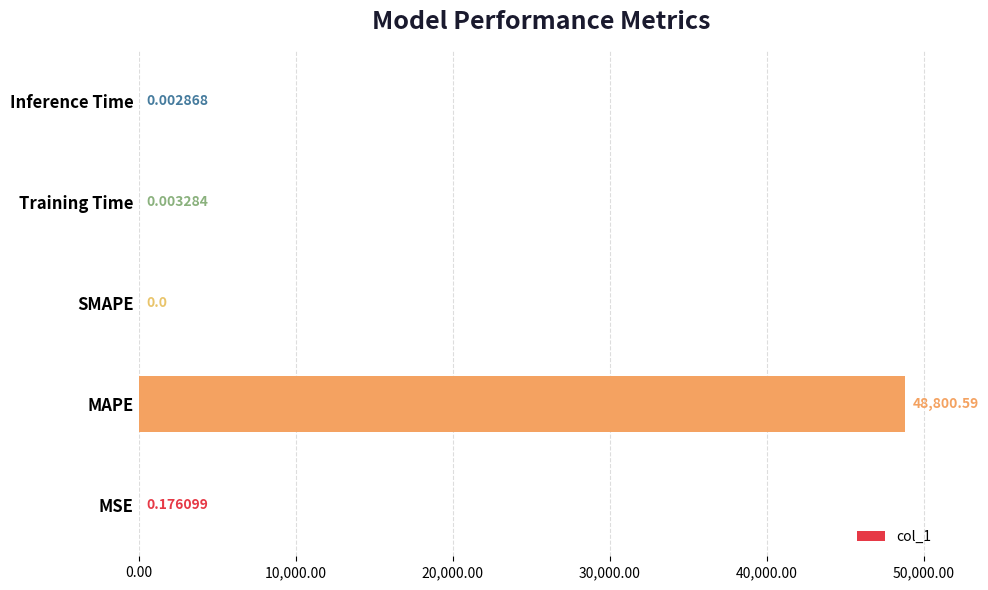

Are the bars horizontal?

Yes